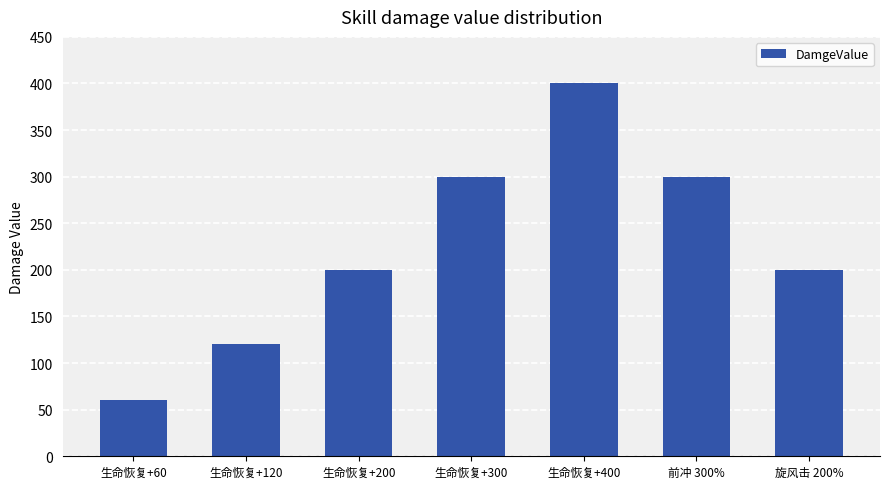

At which category does the chart reach its peak across all series?

生命恢复+400